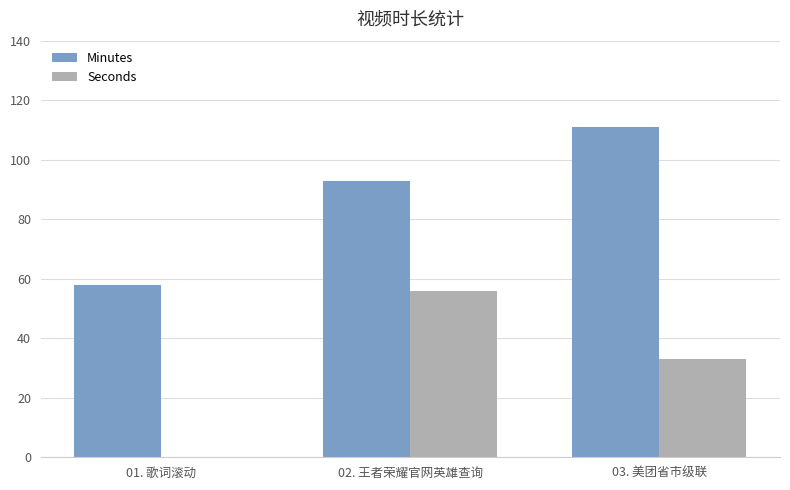

True or false: Minutes has a value of 111 at 03. 美团省市级联.

True